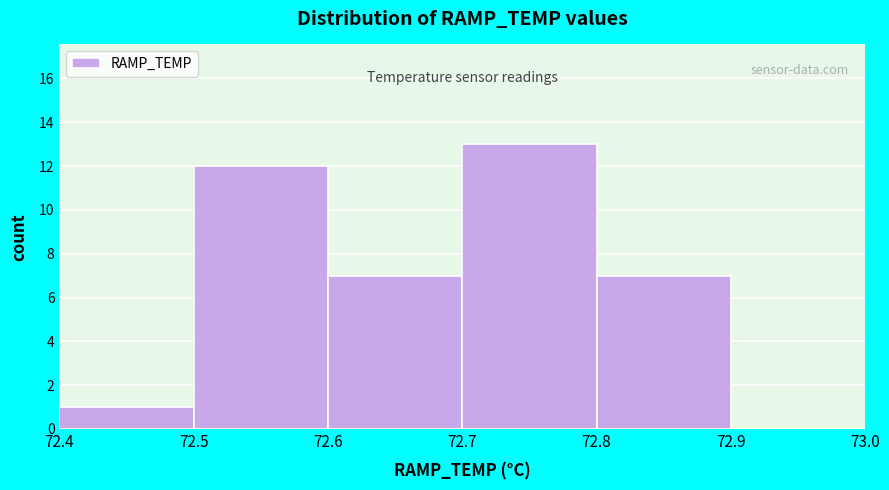

Reading left to right, list every bar in this chart as the range it spans on the x-axis followed by its height. The values are not printed on the chart, so give them approximately, as read against the axis.

72.4 to 72.5: 1
72.5 to 72.6: 12
72.6 to 72.7: 7
72.7 to 72.8: 13
72.8 to 72.9: 7
72.9 to 73.0: 0